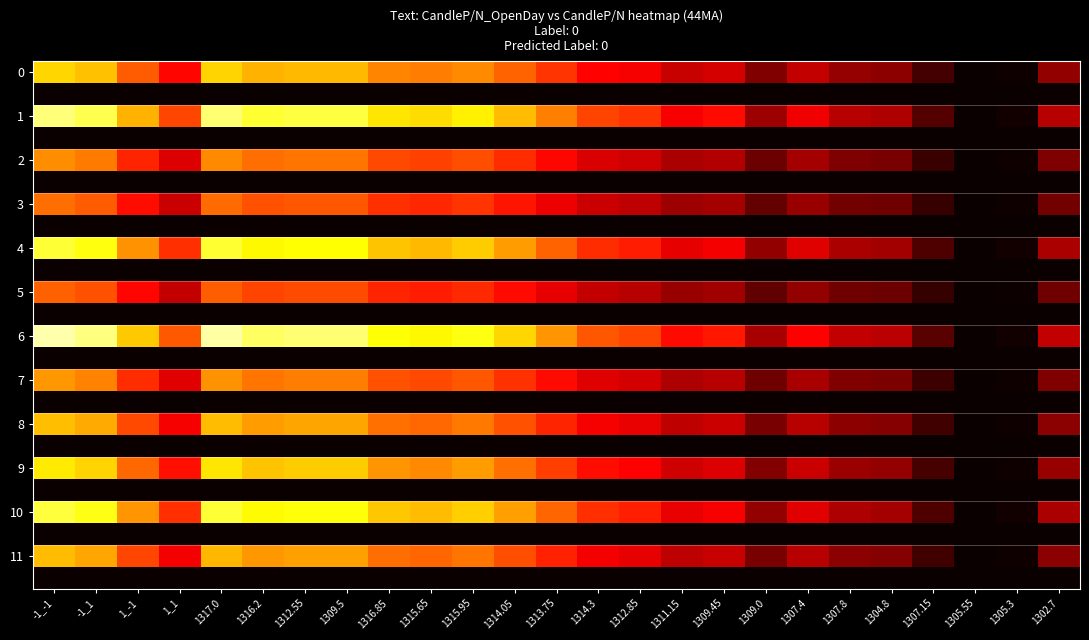

At which category does the chart reach its peak across all series?

-1_-1